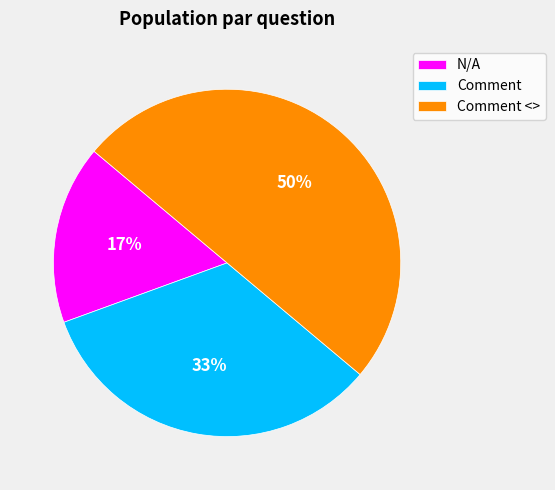

Combined, do Comment <> and Comment account for over 50%?

Yes